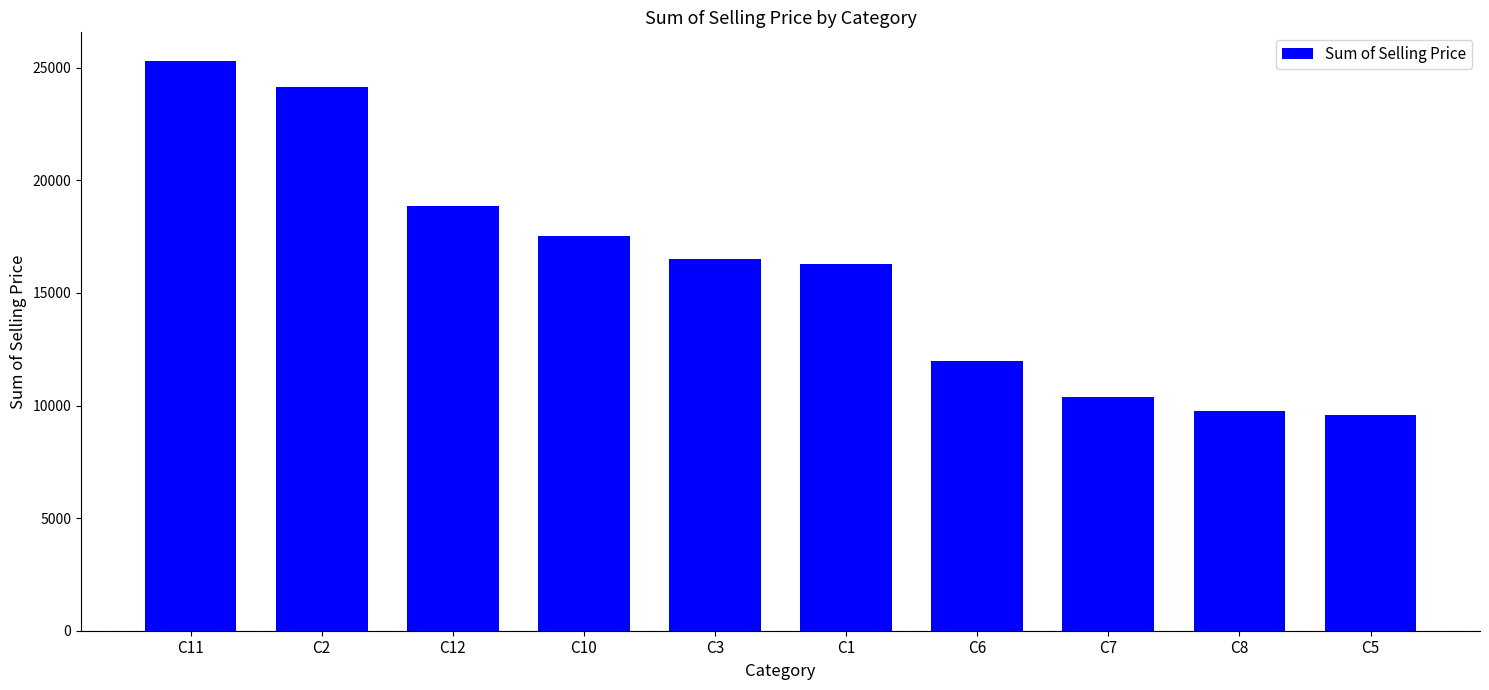

The chart shows a value of 9750.1 at C8. True or false?

True